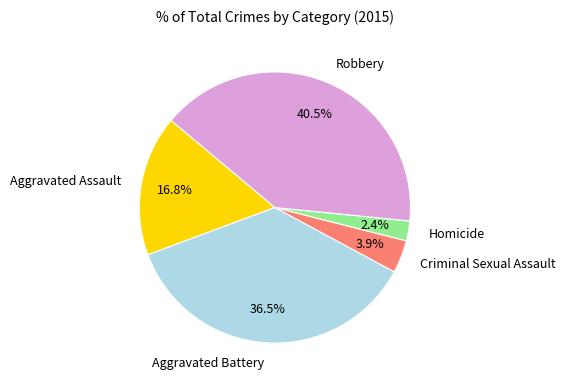

To the nearest percent, what percentage of the pie is Aggravated Assault?

17%